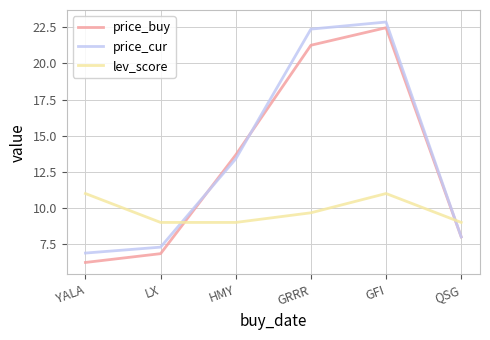

What is the difference between the maximum and minimum values in the price_buy series?

16.2